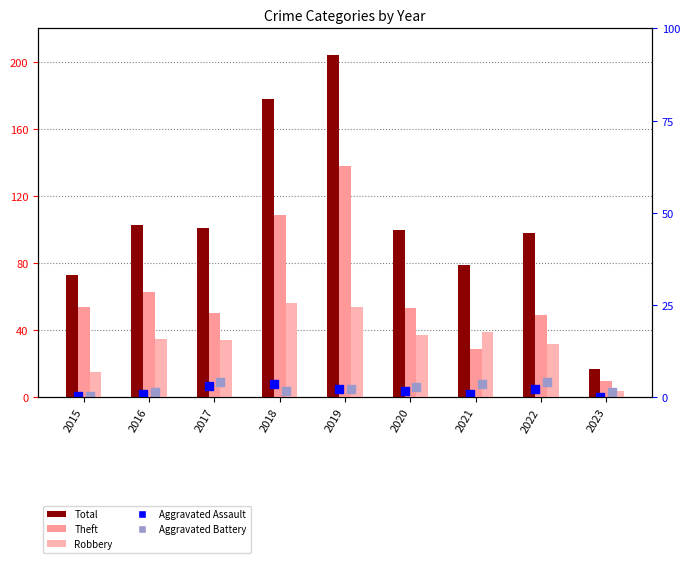

Which series has the largest Y range (max minus min)?

Total